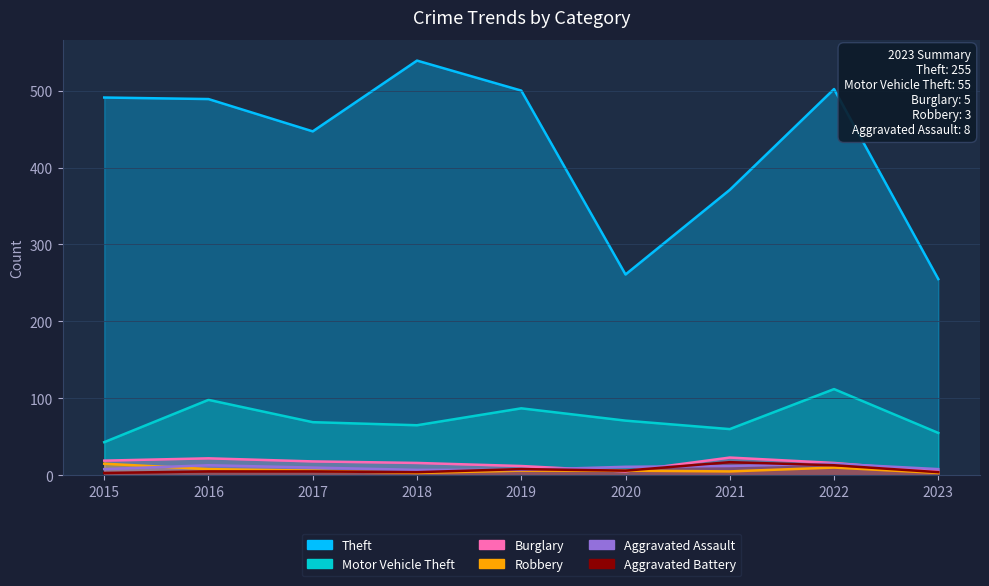

Is it true that Aggravated Assault equals 13 at 2023?

False